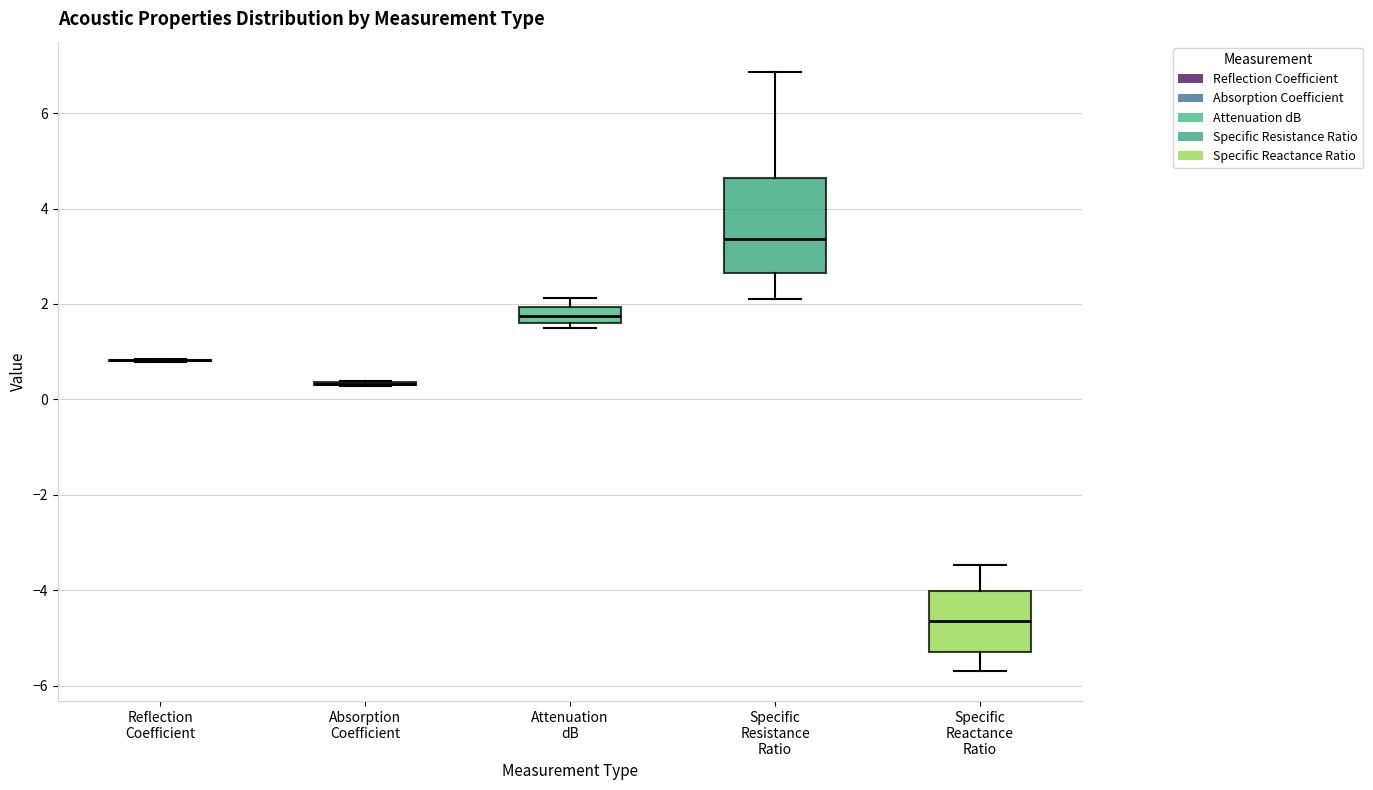

Reading left to right, transcribe this box plot: for each box, give where its median line is, the range the box spans, and where its two whiskers end, as read against the y-axis. The values are not printed on the chart, so give them approximately, as read against the axis.

Reflection Coefficient: box collapsed to a line at 0.8, whiskers 0.8 to 0.8
Absorption Coefficient: box collapsed to a line at 0.4, whiskers 0.2 to 0.4
Attenuation dB: median 1.8, box 1.6 to 2.0, whiskers 1.4 to 2.2
Specific Resistance Ratio: median 3.4, box 2.6 to 4.6, whiskers 2.2 to 6.8
Specific Reactance Ratio: median -4.6, box -5.2 to -4.0, whiskers -5.8 to -3.4